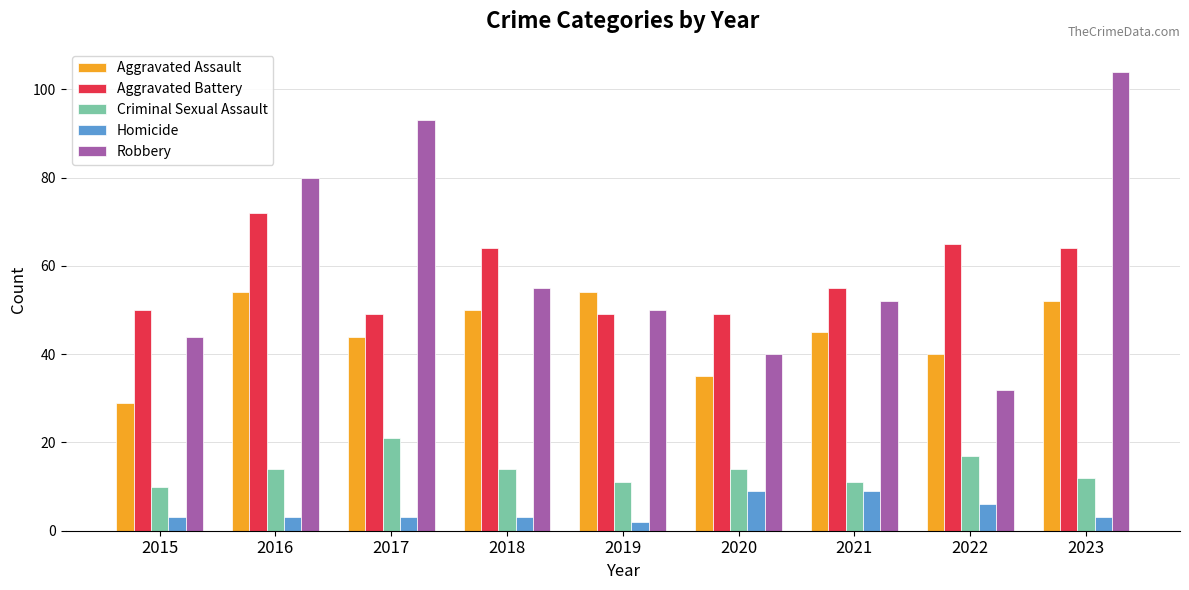

Which series changed the most between 2018 and 2022?

Robbery